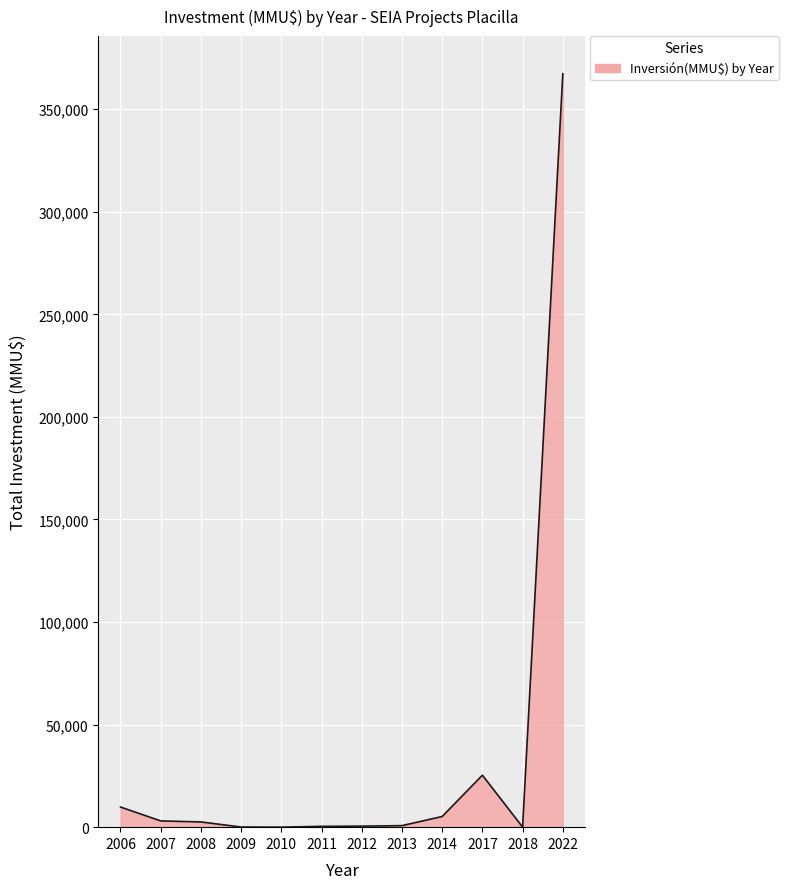

What value does the data have at 2013, to the nearest 50?

750